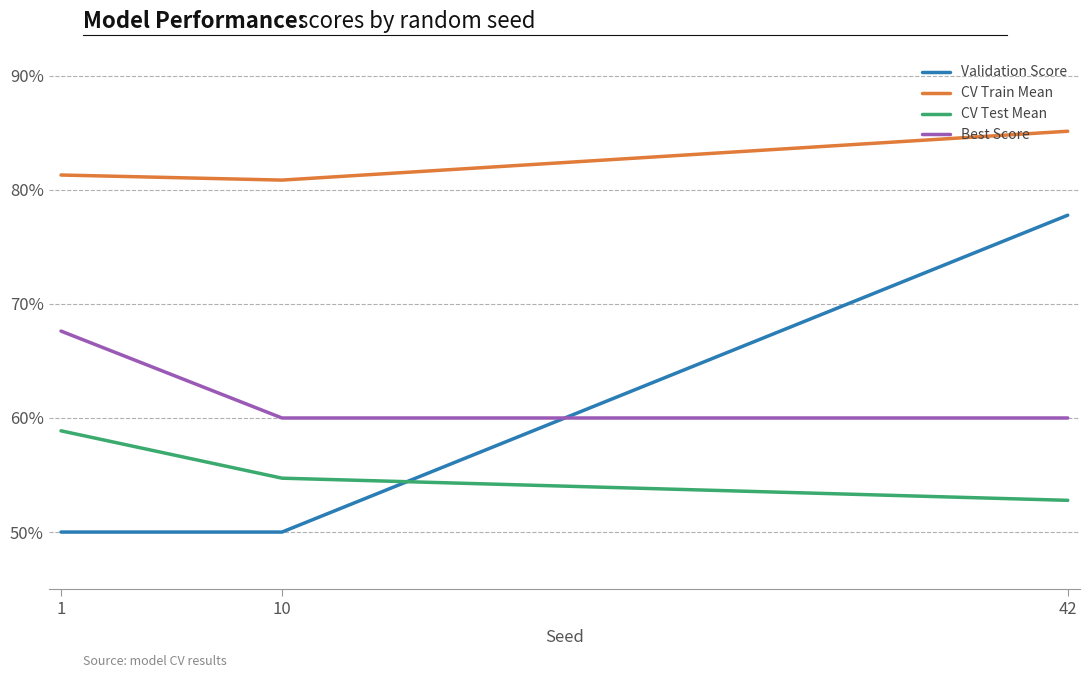

Which series has the largest total across all categories?

CV Train Mean